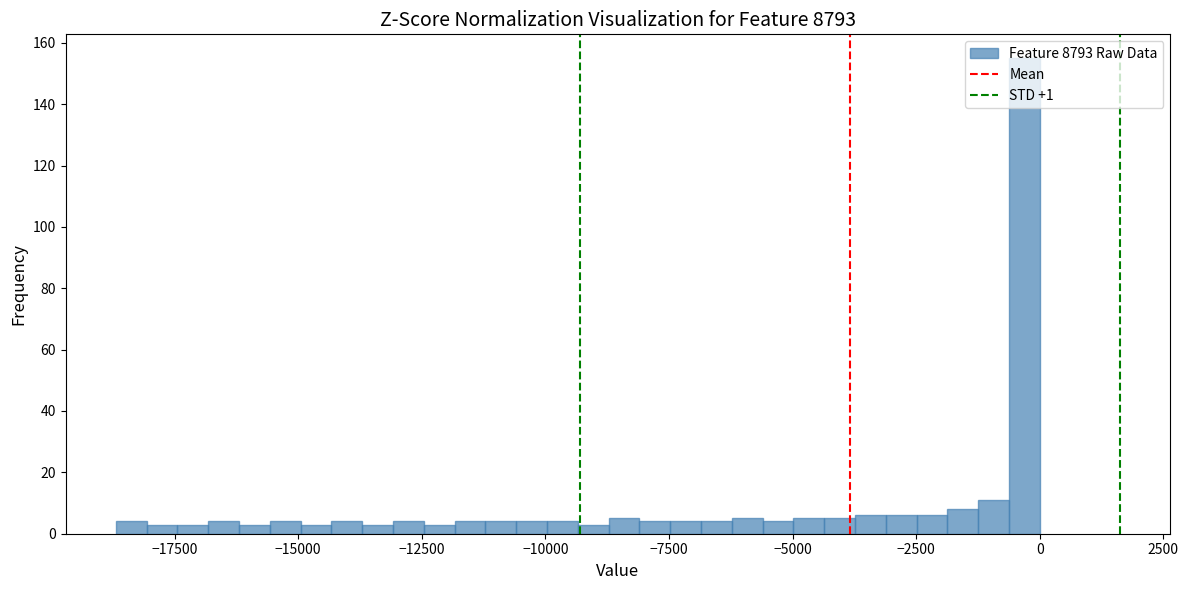

Around what value on the x-axis is the tallest bar? Give the approximate position of its centre, as read against the axis.

-500